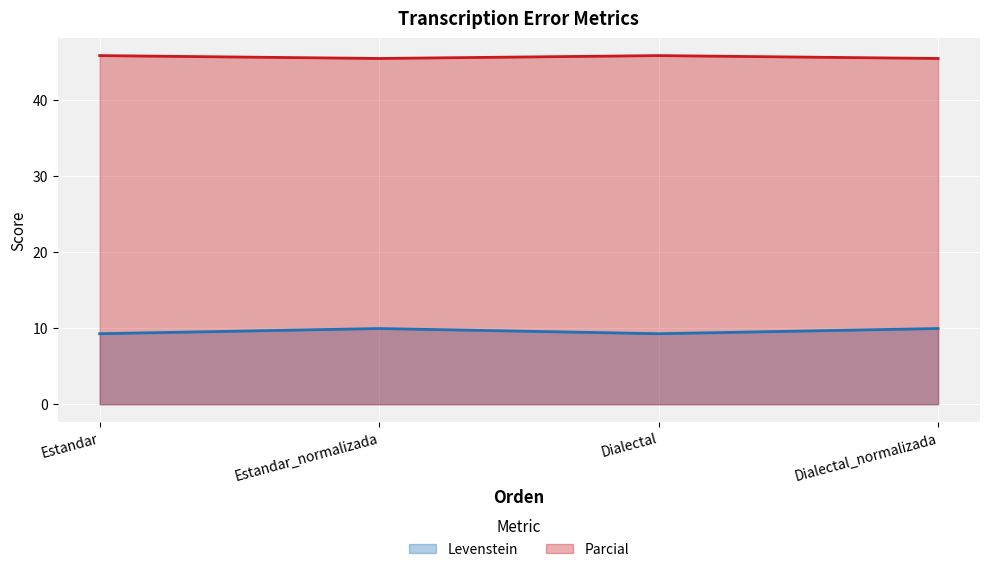

What is the highest value of the Levenstein series?

10.0